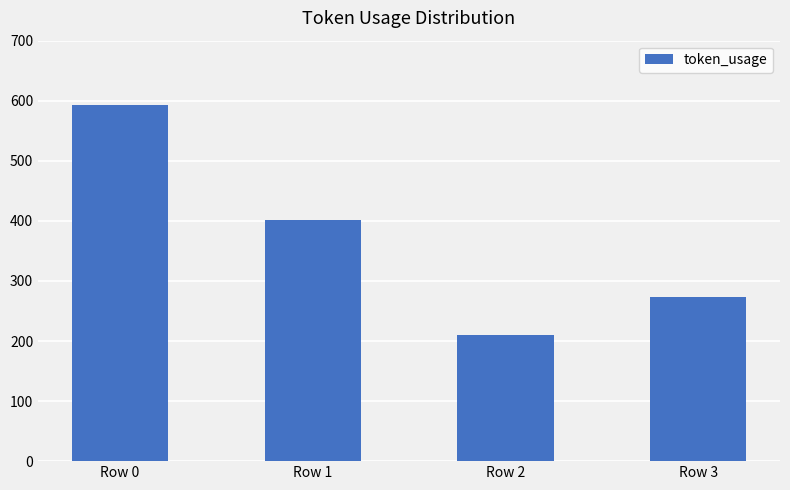

Where is the data nearest to the value 401?

Row 1